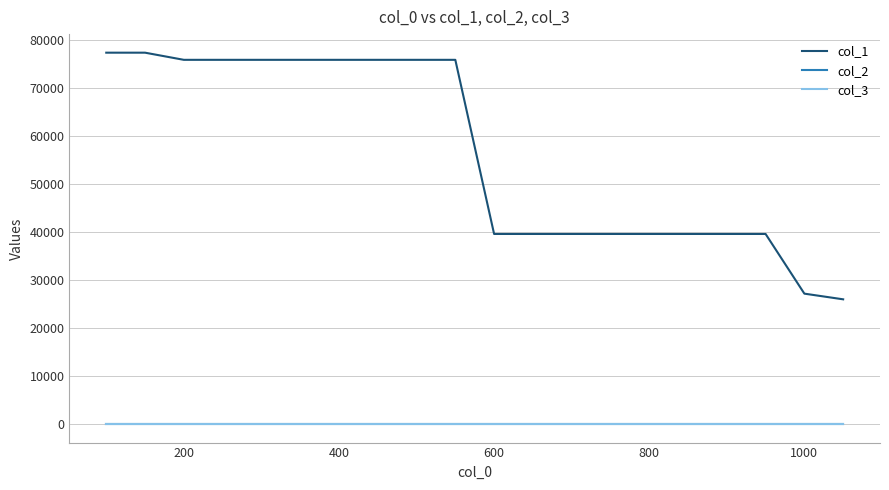

True or false: col_3 and col_1 intersect in this chart.

False